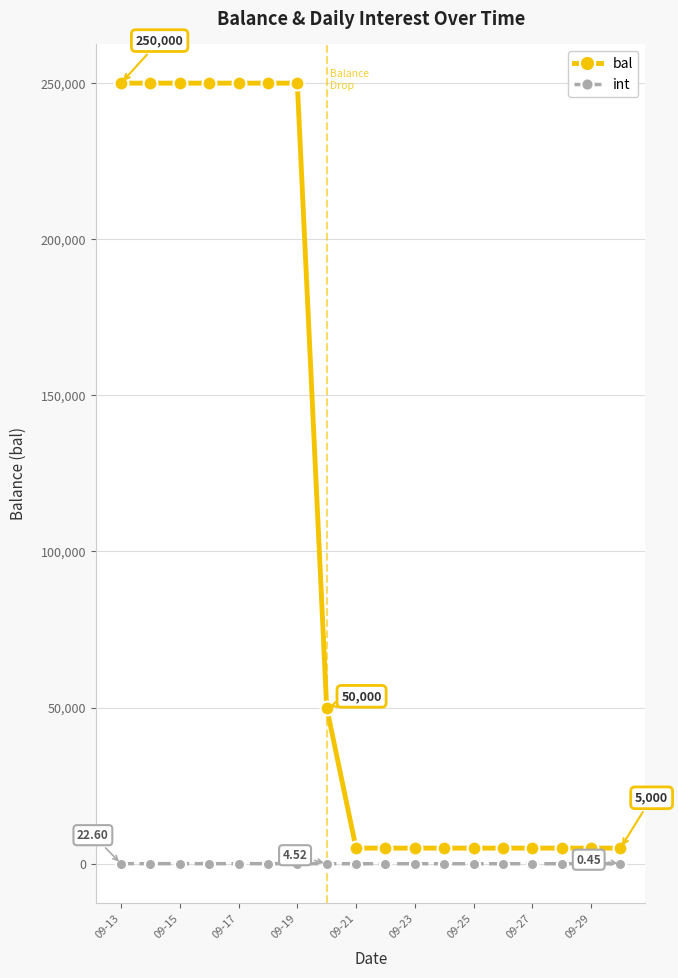

Which series has the widest spread of values?

bal